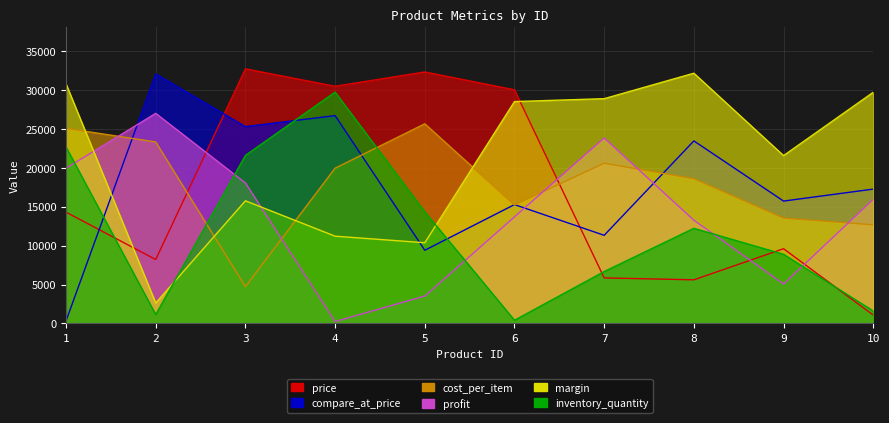

Does the chart have visible grid lines?

Yes